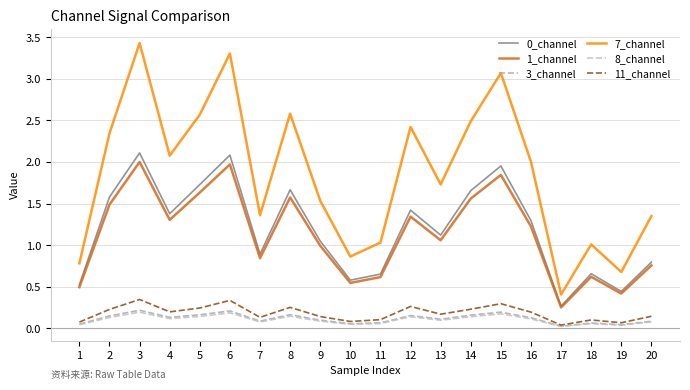

At how many categories does at least one series exceed 0?

20